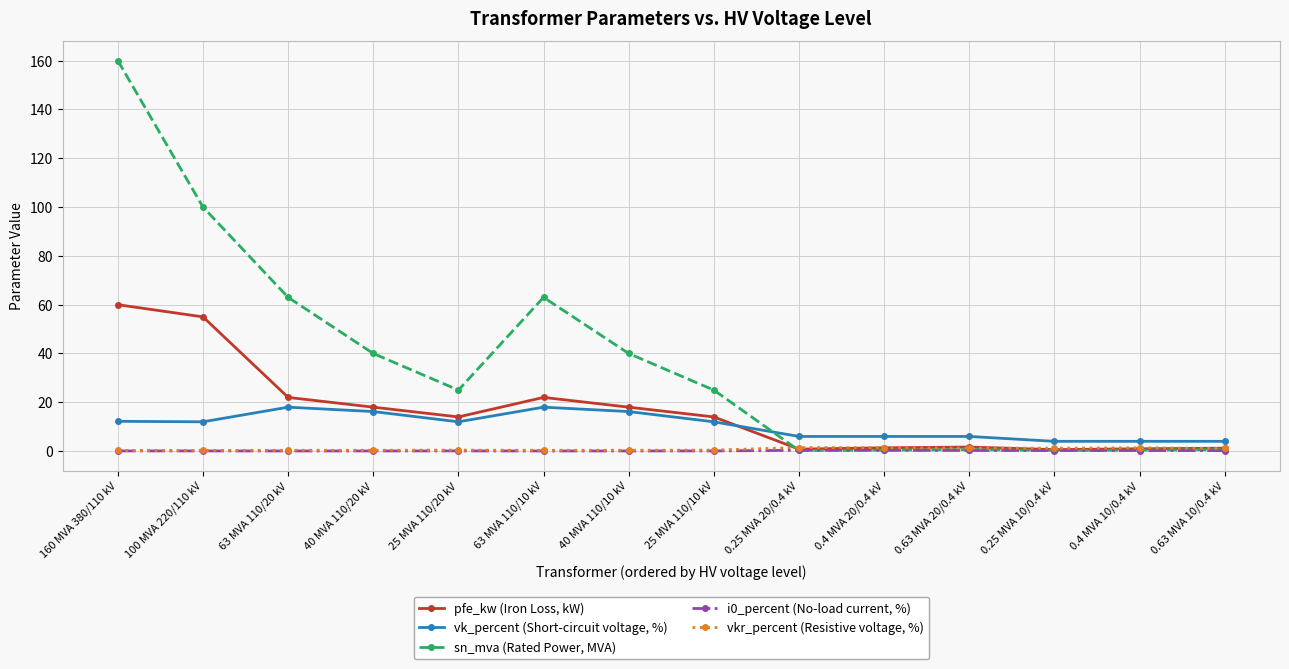

Is it true that vk_percent (Short-circuit voltage, %) equals 18.4 at 25 MVA 110/10 kV?

False